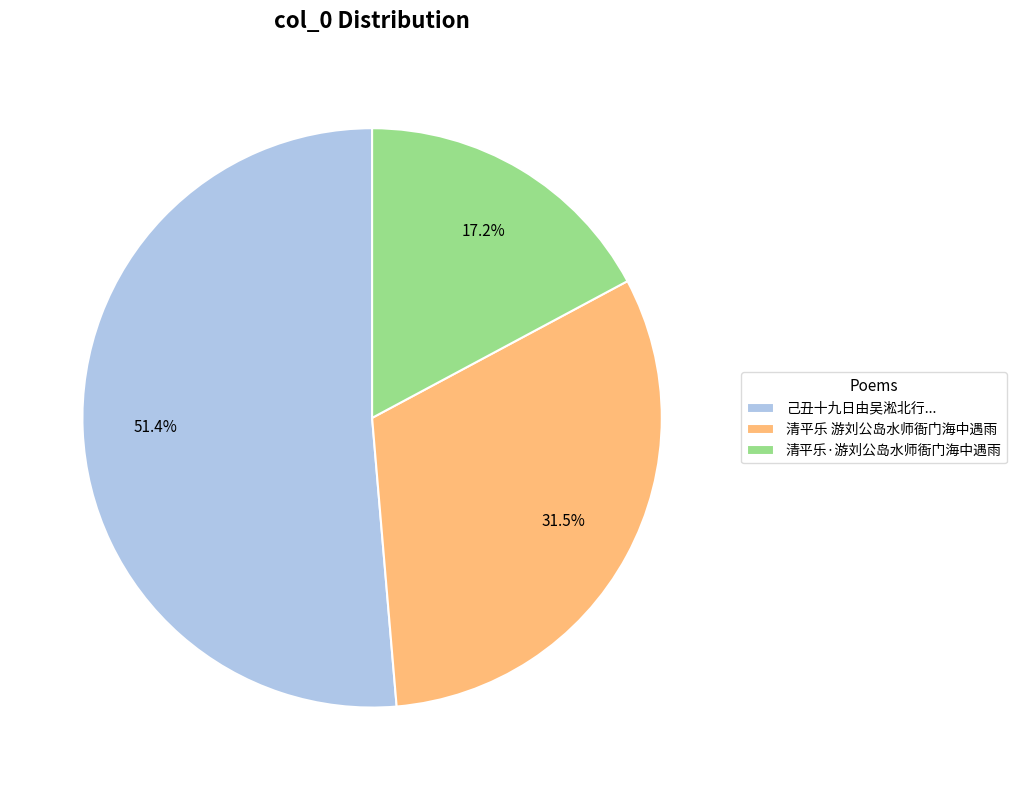

To the nearest percent, what is the difference between the 清平乐·游刘公岛水师衙门海中遇雨 and 清平乐 游刘公岛水师衙门海中遇雨 slice percentages?

14%